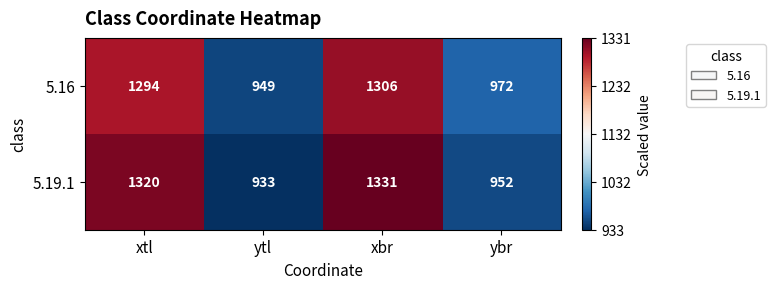

Rank the series by their average value, from highest to lowest.

5.19.1, 5.16